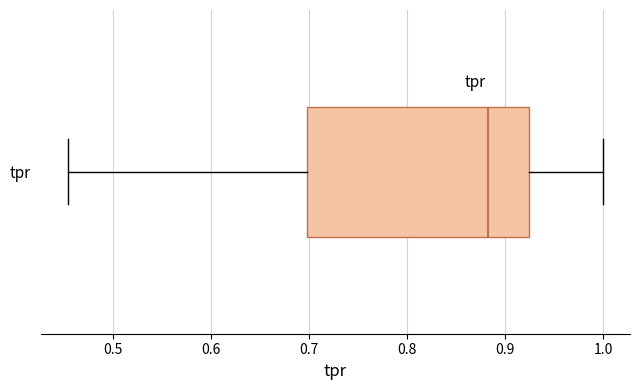

Transcribe this box plot: give where the median line is, the range the box spans, and where the two whiskers end, as read against the x-axis. The values are not printed on the chart, so give them approximately, as read against the axis.

median 0.88, box 0.70 to 0.92, whiskers 0.45 to 1.00